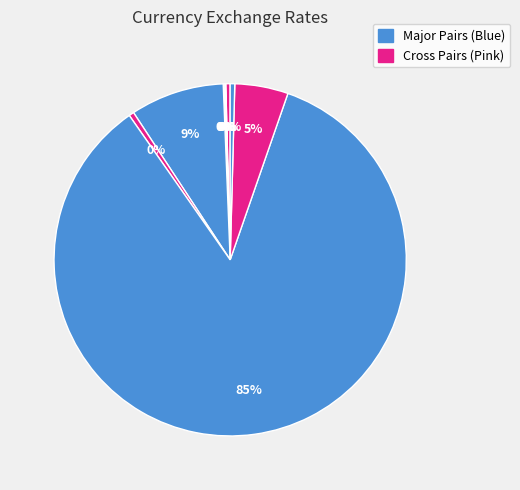

Is there a majority slice in this chart?

Yes